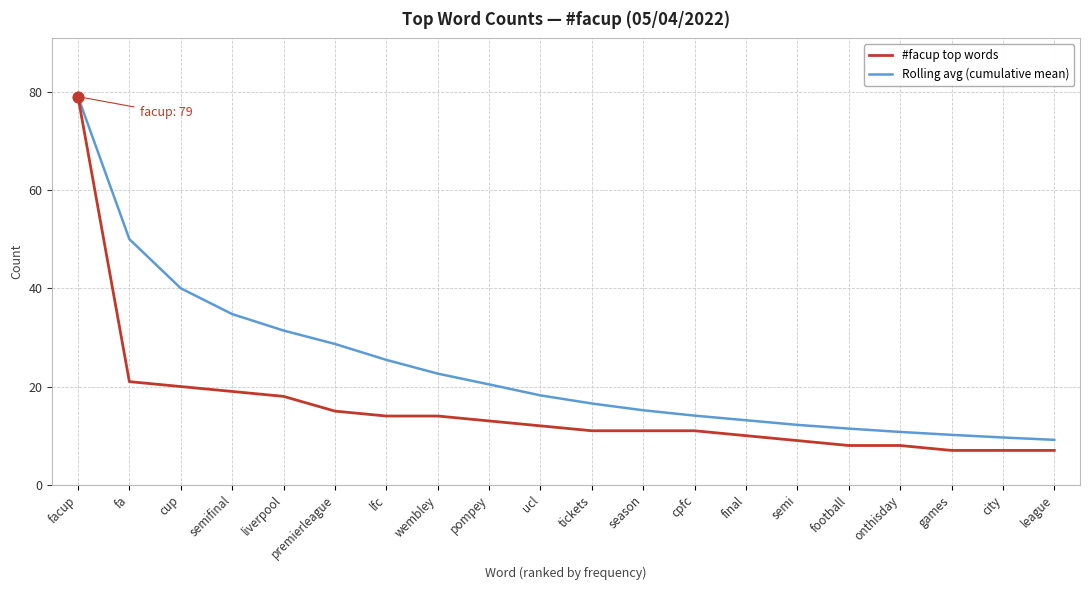

Is the value of #facup top words at semi greater than the value of Rolling avg (cumulative mean) at facup?

No